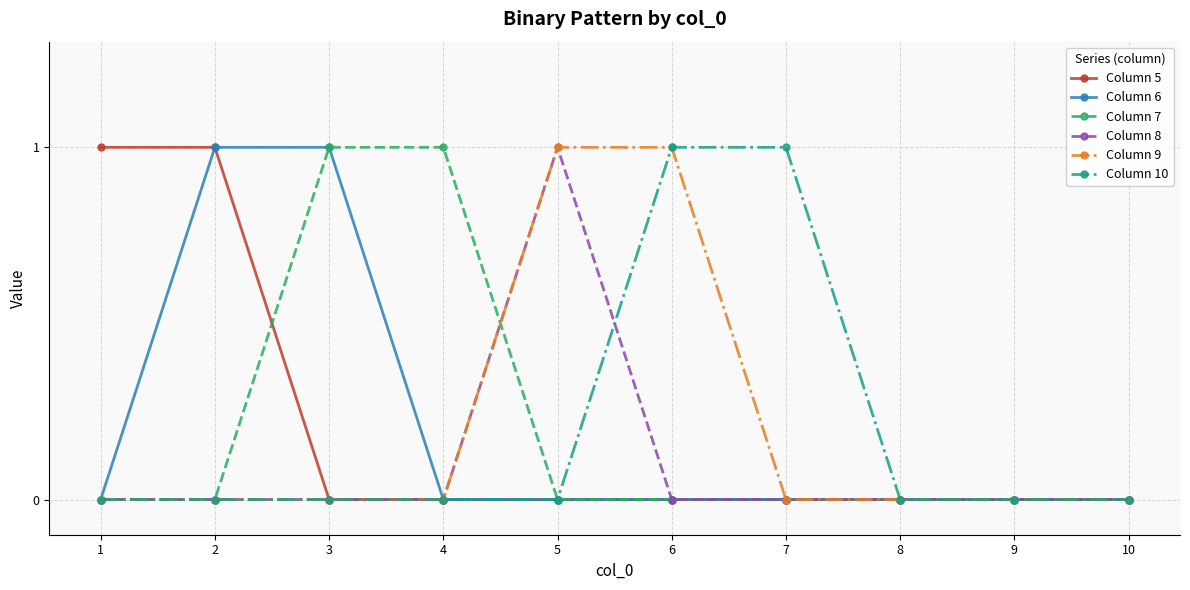

Between 1 and 9, which series saw the biggest shift?

Column 5